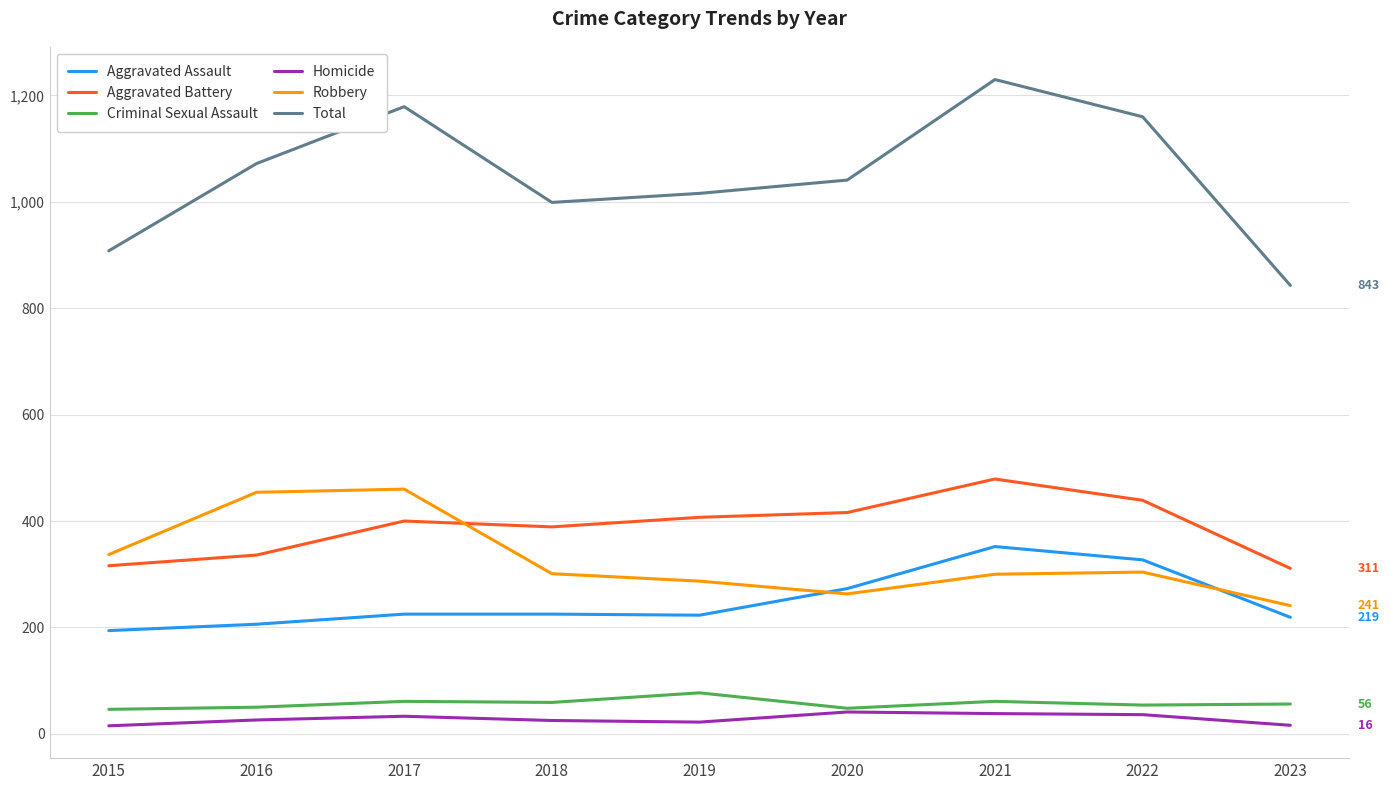

True or false: Criminal Sexual Assault and Aggravated Battery cross at least once.

False